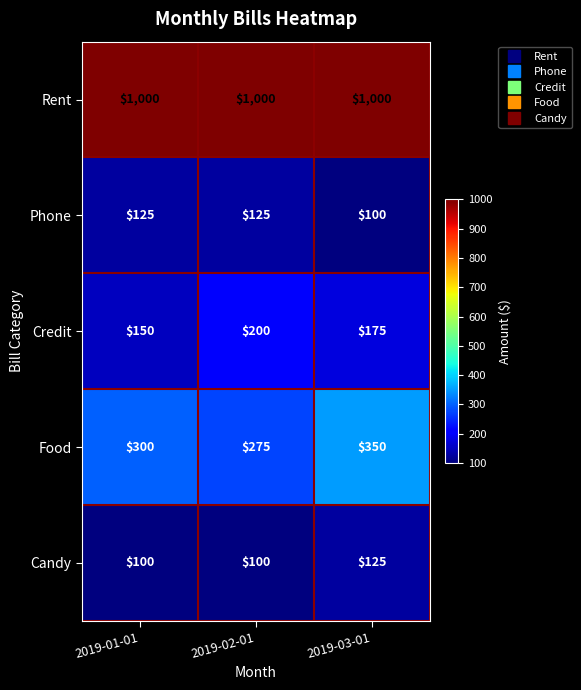

What is the sum of the Phone values at 2019-03-01 and 2019-02-01?

225